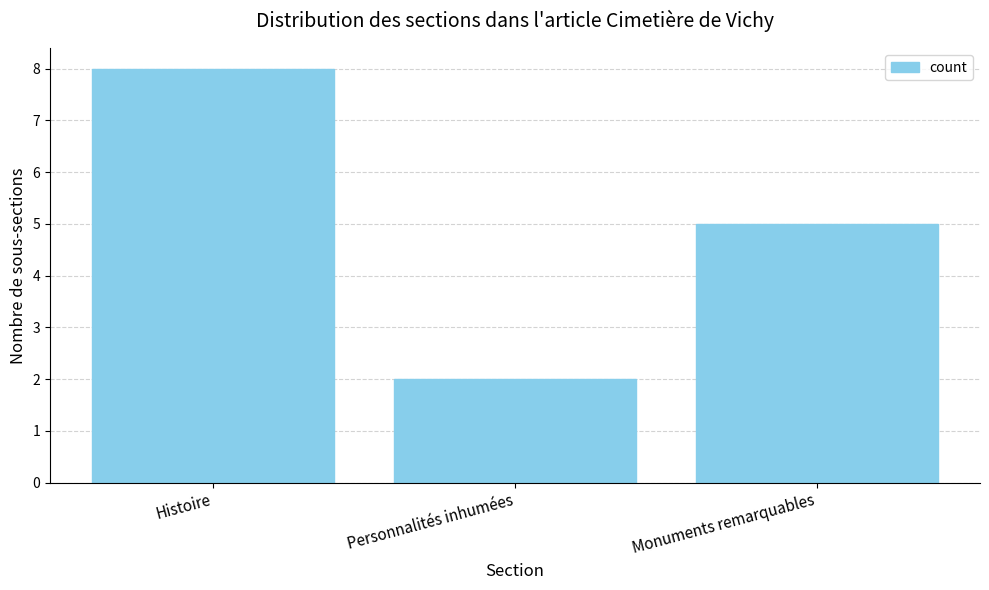

True or false: the data shows 5 at Monuments remarquables.

True